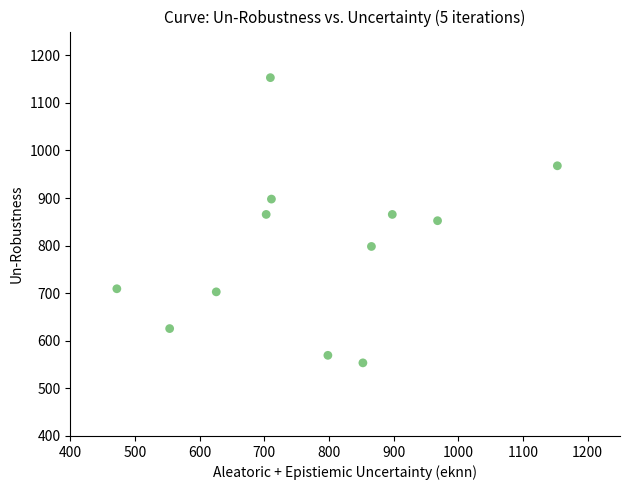

What is the range of Y values (max minus min)?

599.5